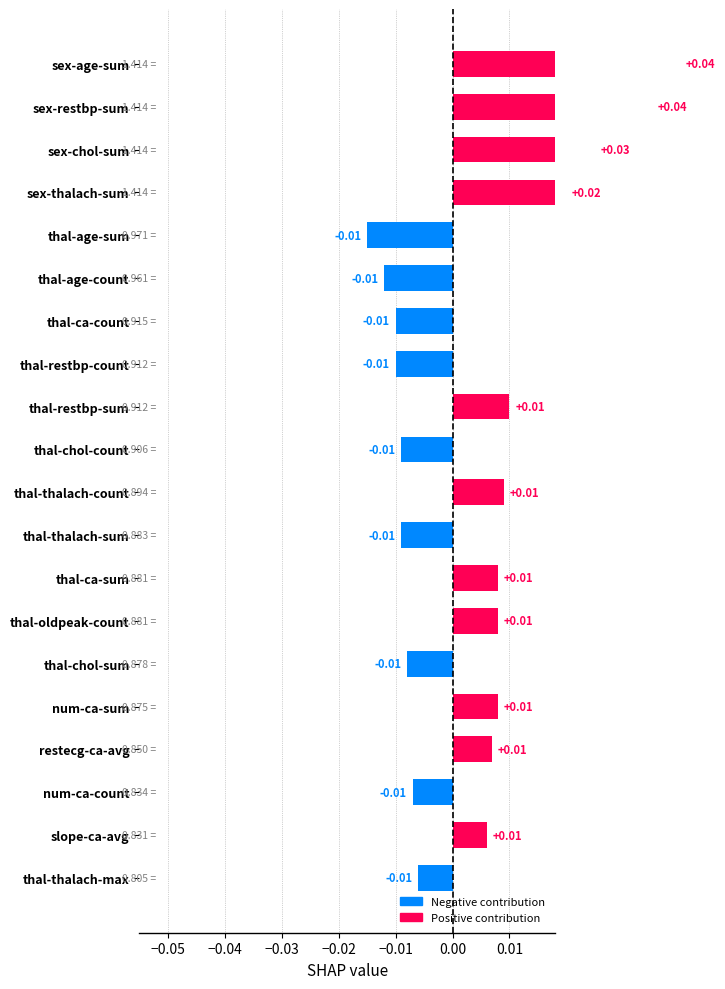

How many distinct data groups are displayed?

1